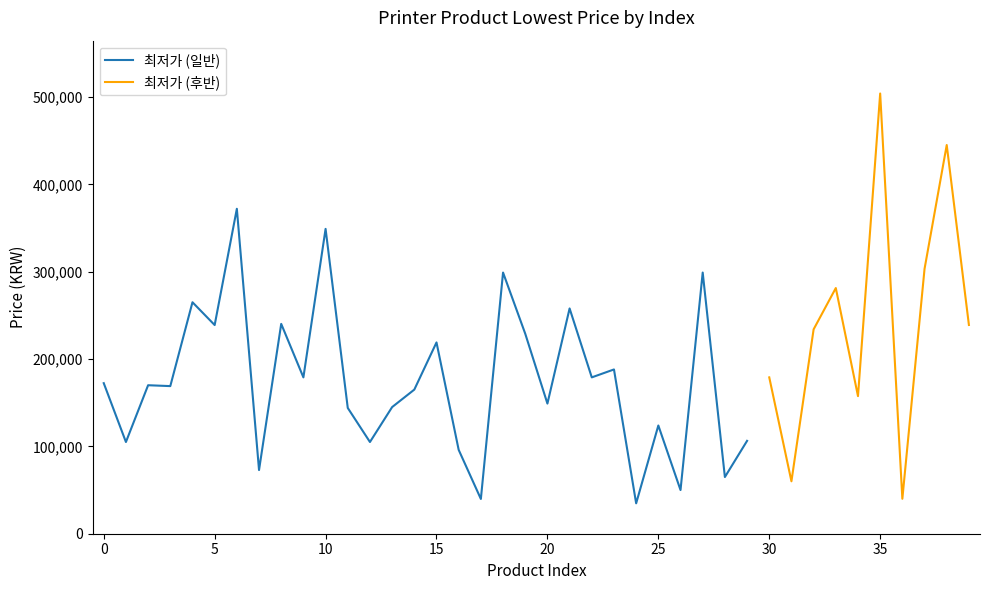

Reading left to right, what are all the values shown in this chart?

0=172370	1=105000	2=170000	3=169000	4=265000	5=238900	6=372000	7=72900	8=240230	9=179000	10=349000	11=144000	12=105000	13=144990	14=165000	15=219000	16=96000	17=39800	18=299000	19=229000	20=149000	21=257900	22=179000	23=188070	24=34800	25=123900	26=50000	27=299000	28=64900	29=106310	30=179000	31=60000	32=234000	33=281270	34=157520	35=504000	36=40000	37=303200	38=445000	39=239000